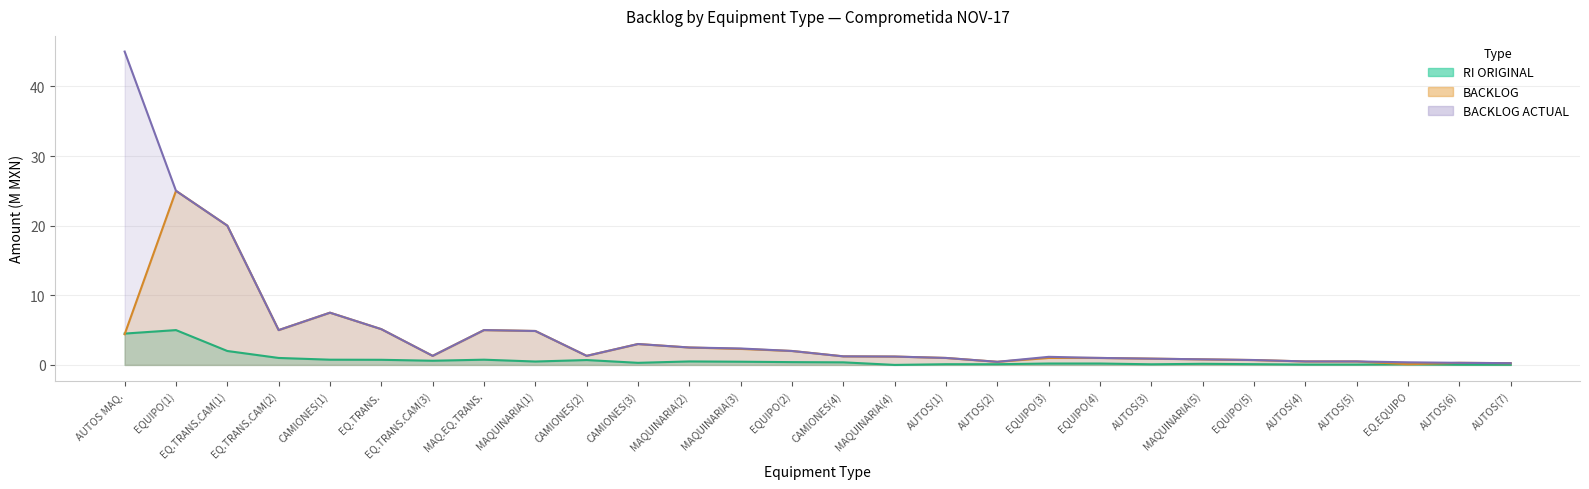

What is the sum of the BACKLOG values at CAMIONES(1) and EQUIPO(3)?

8.5